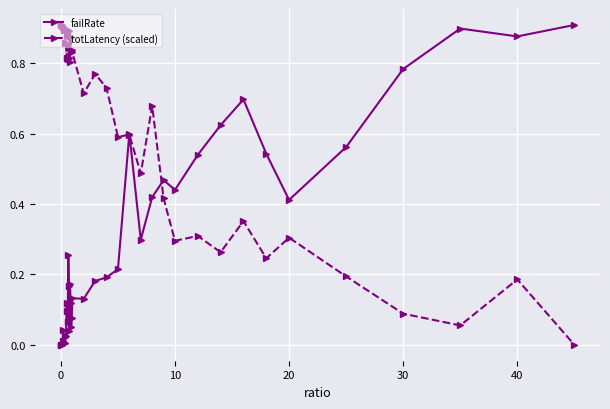

List the series in order of their overall mean, highest first.

totLatency (scaled), failRate